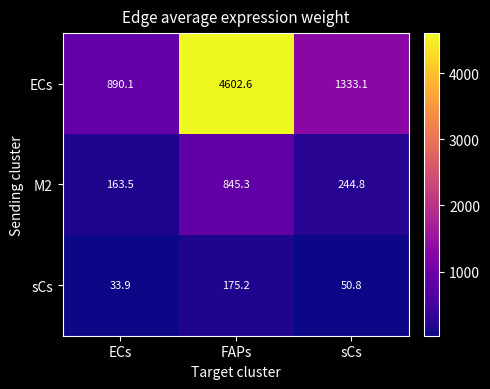

Is it true that sCs equals 79.6 at sCs?

False